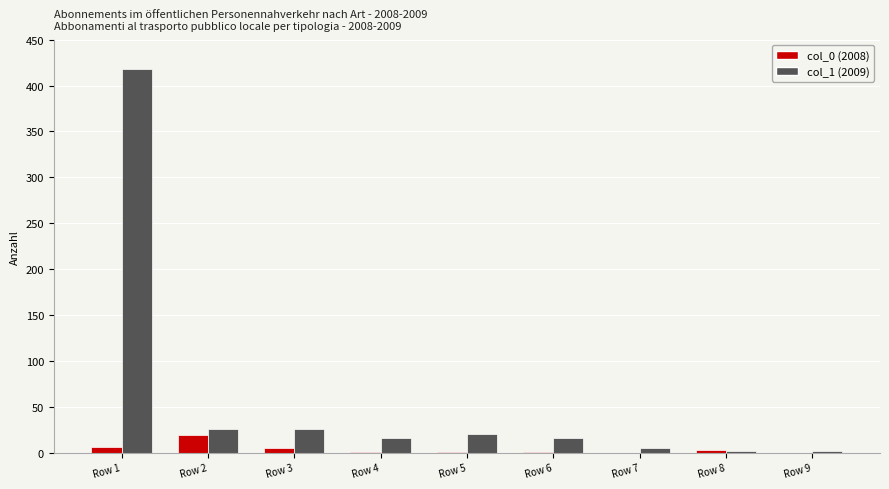

How many series are shown in this chart?

2